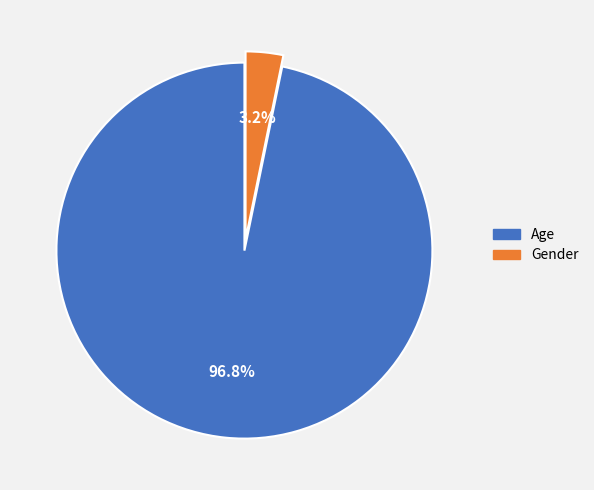

Rank the categories by value from lowest to highest.

Gender, Age